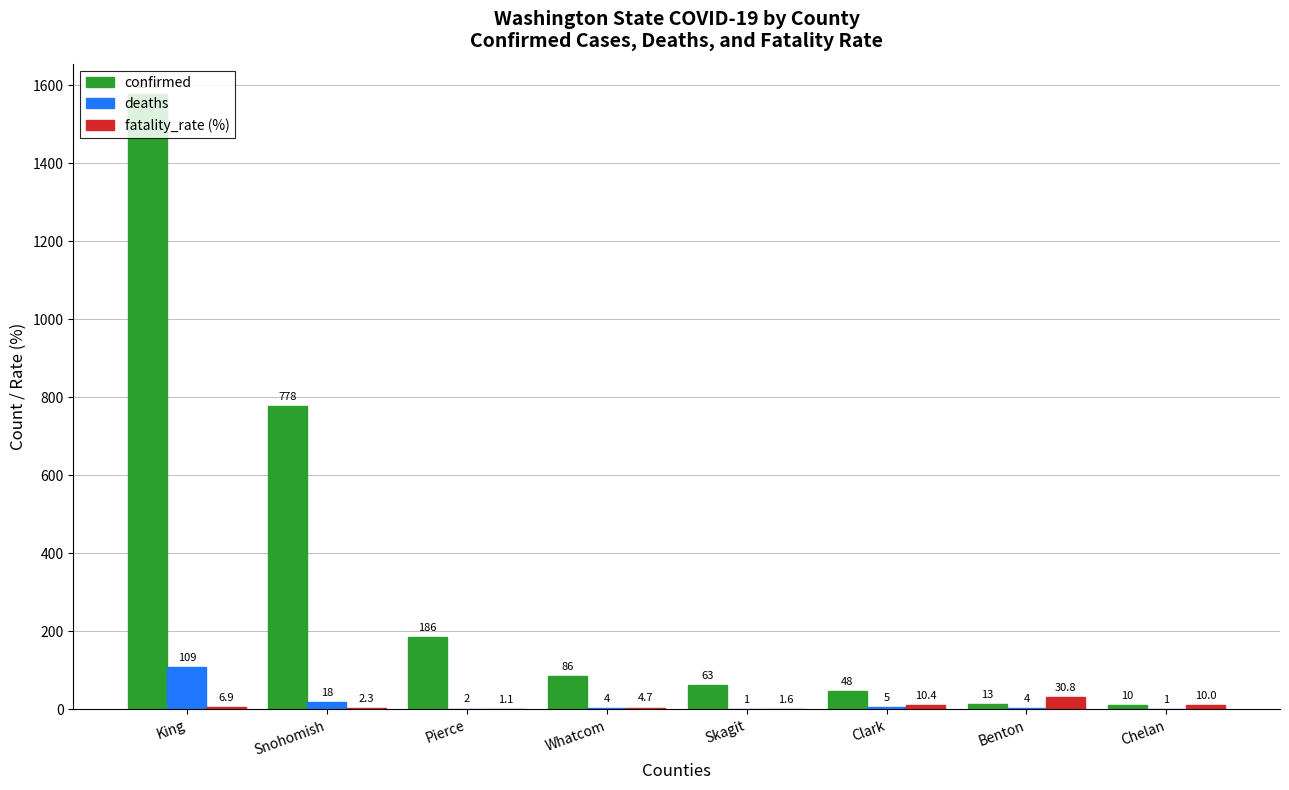

How many series are shown in this chart?

3